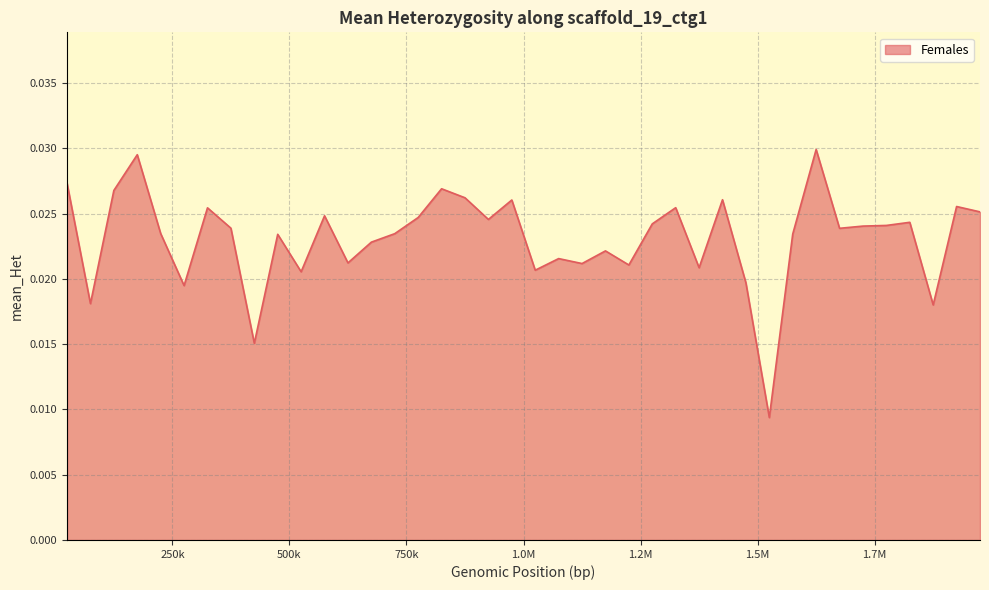

Which label corresponds to the smallest value in the chart?

1525000